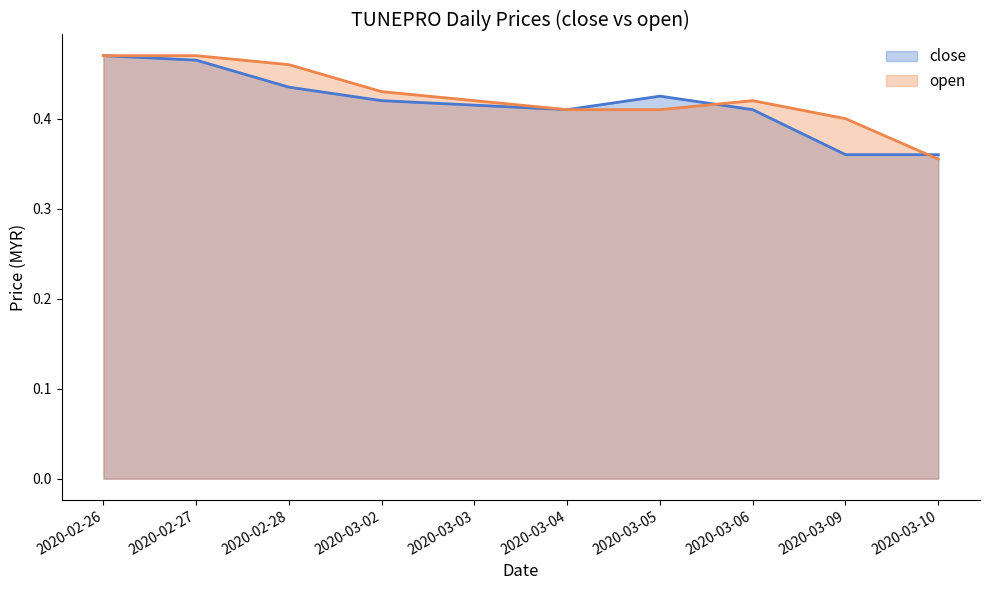

List the series in order of their peak value, lowest first.

close, open